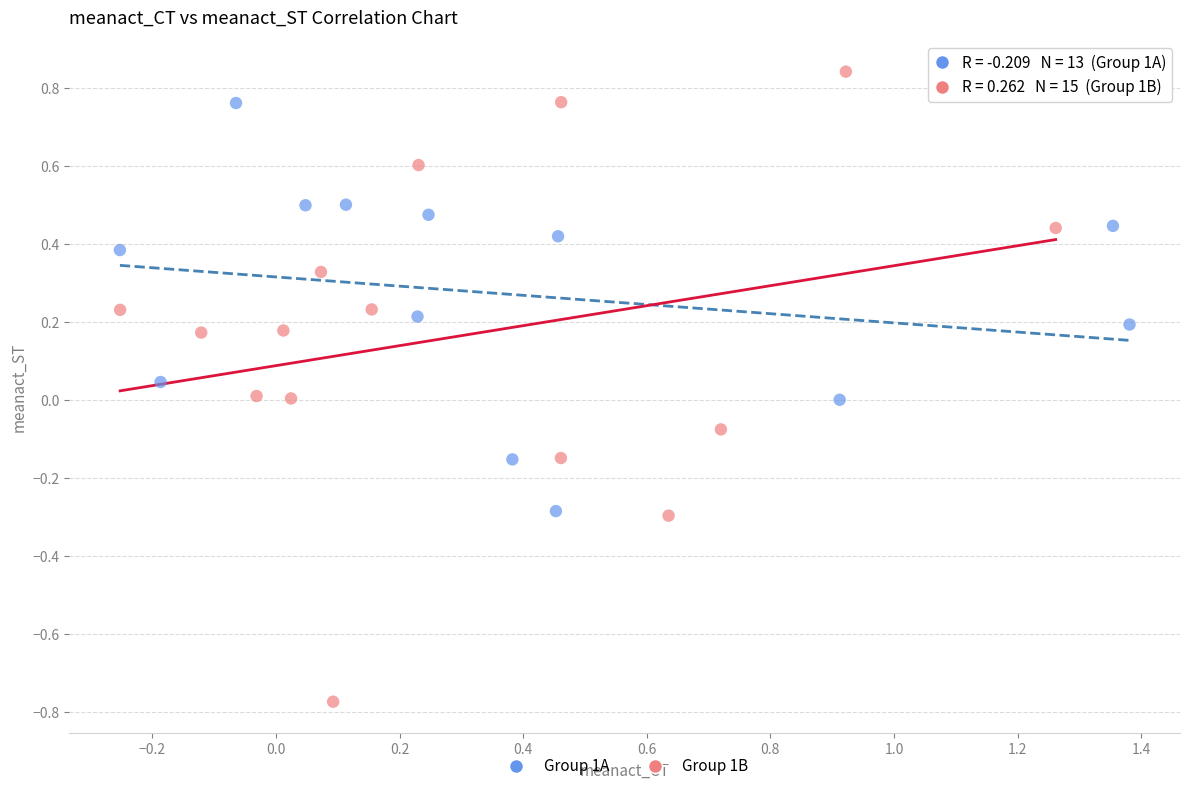

Which series contains the highest Y value?

Group 1B